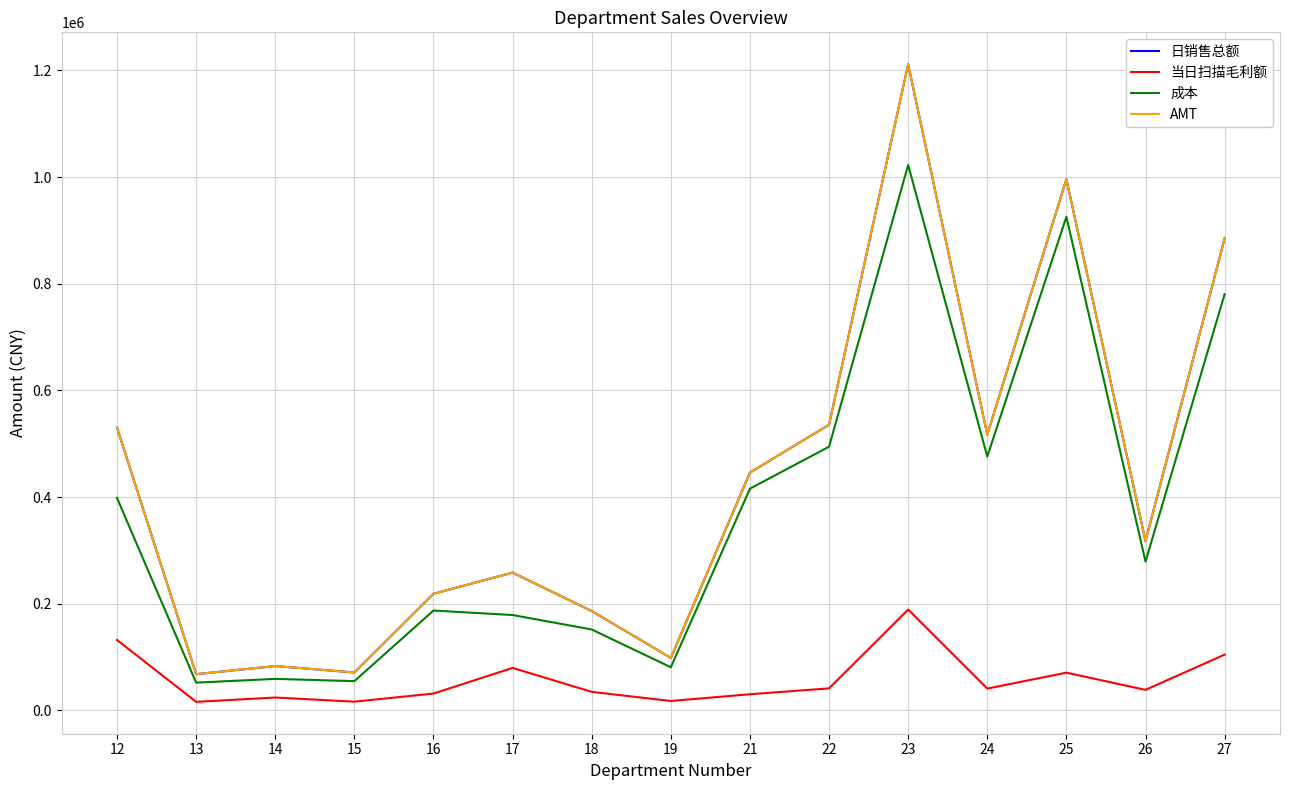

What is the total value across all series at 27?

2654352.3